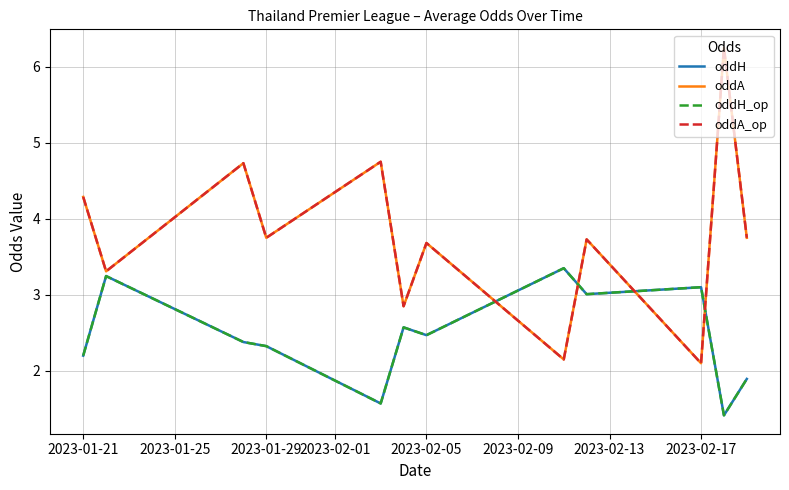

At which label does oddA_op first exceed 3?

2023-01-21